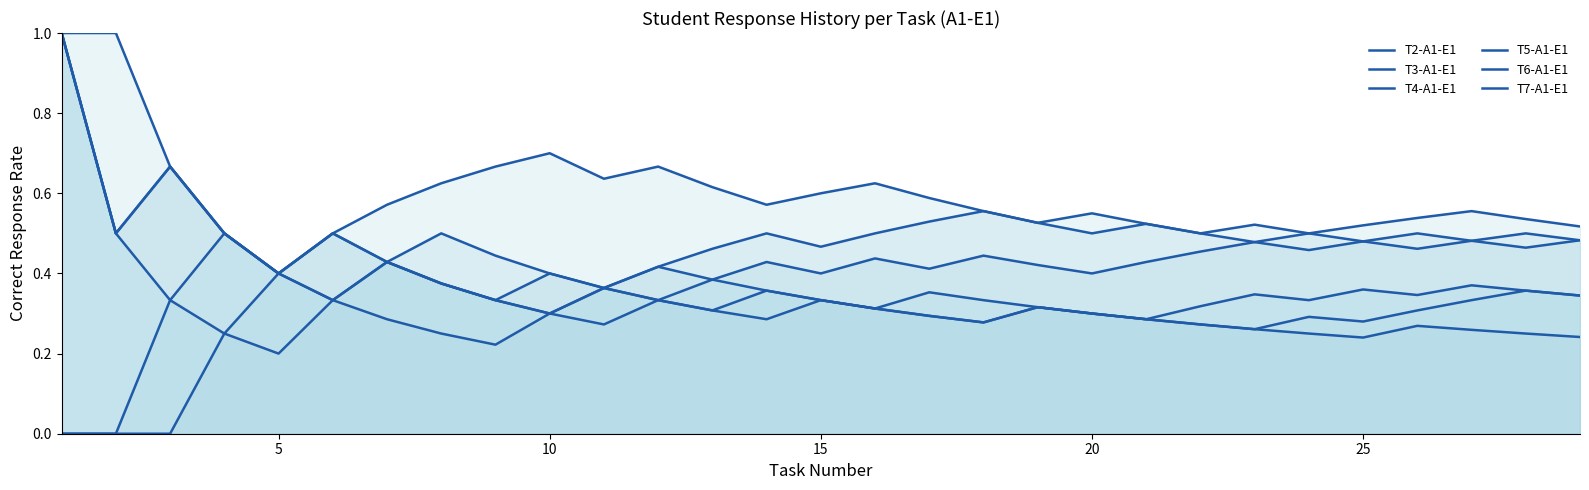

What value does the T2-A1-E1 series have at 22?

0.5